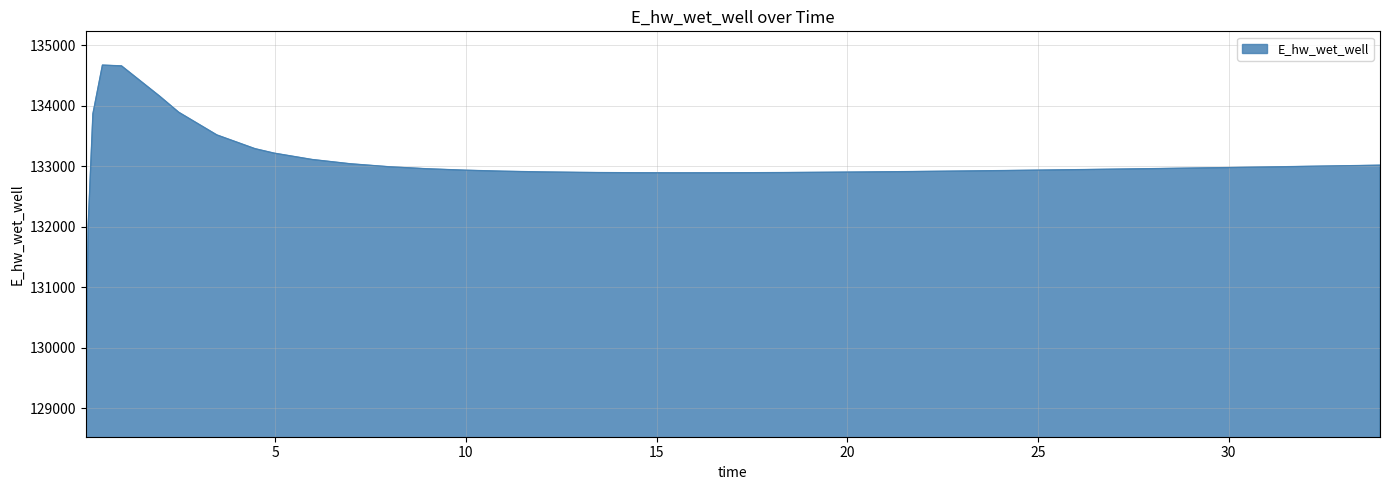

What is the difference between the maximum and minimum values?

5586.4